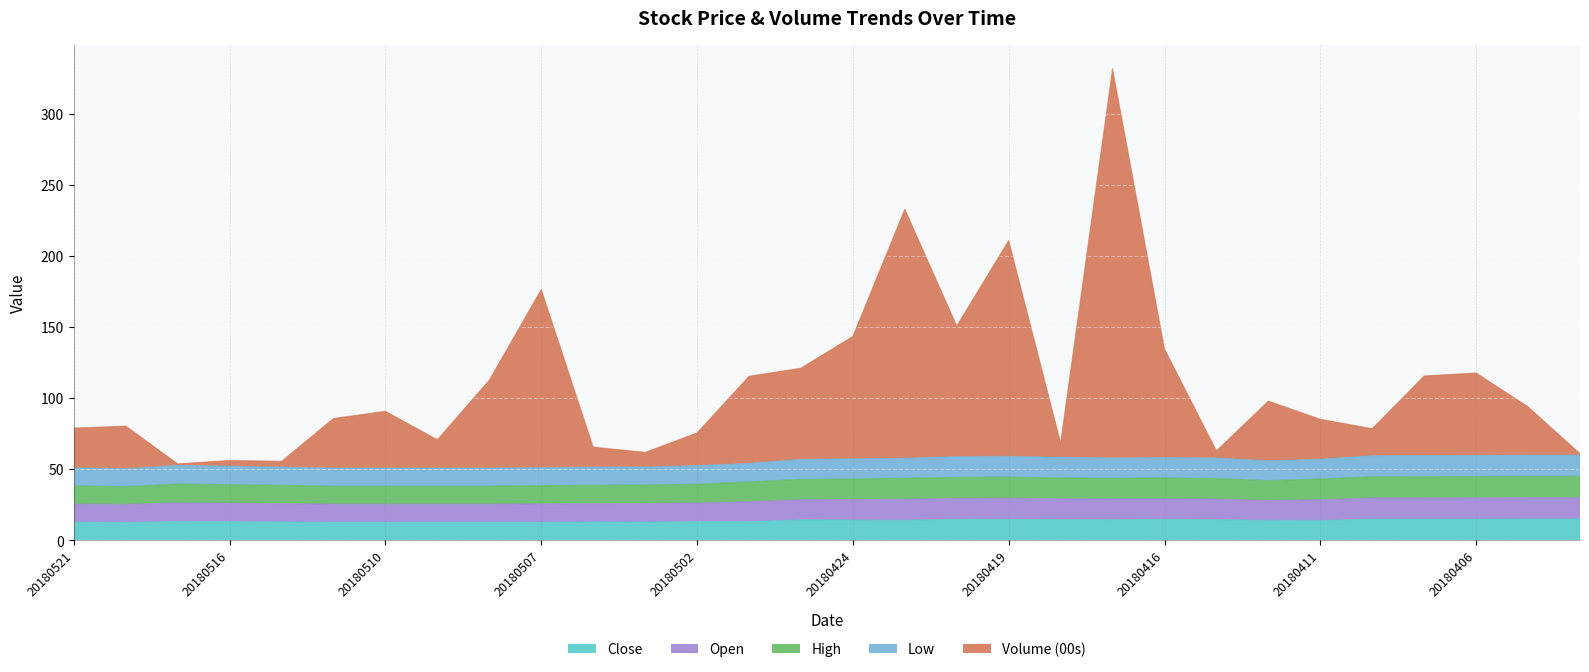

Which series changed the most between 20180507 and 20180424?

Volume (00s)